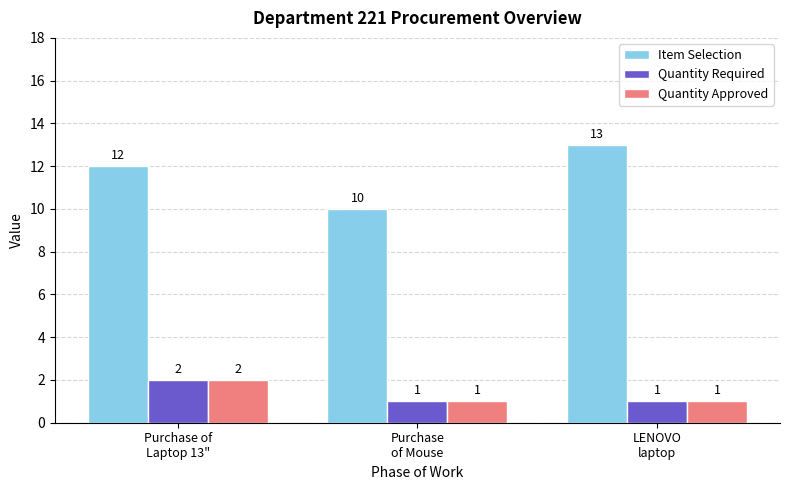

How many categories are shown in the chart?

3